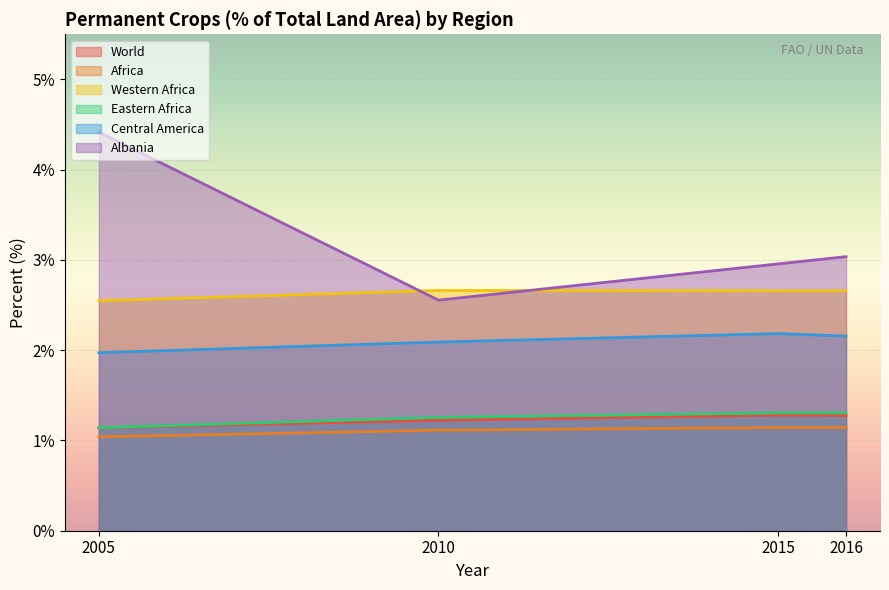

True or false: Albania has a value of 1.3 at 2010.

False